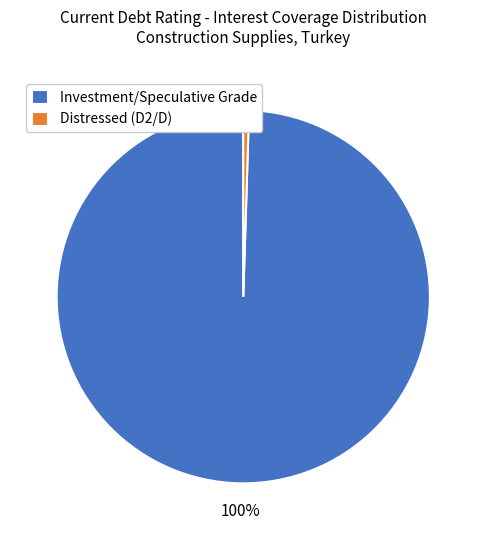

True or false: Distressed (D2/D) accounts for 12% of the total.

False